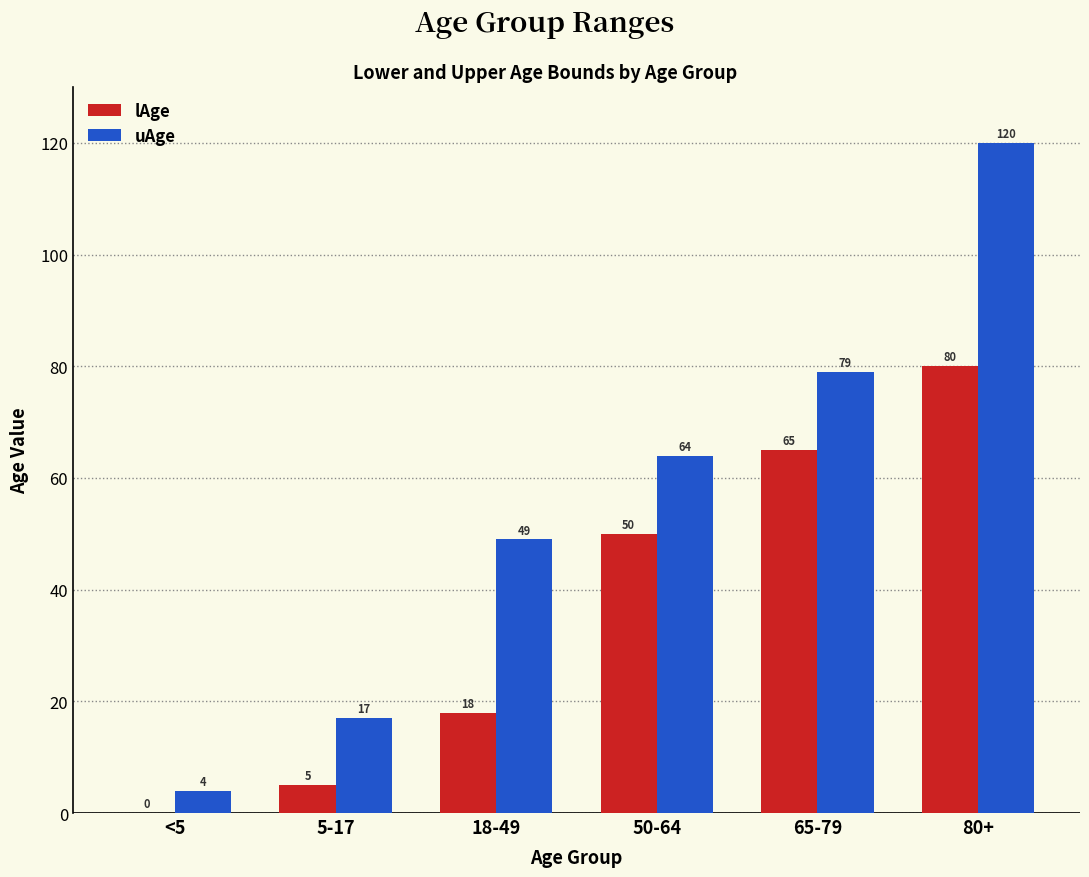

Where is uAge nearest to the value 62?

50-64